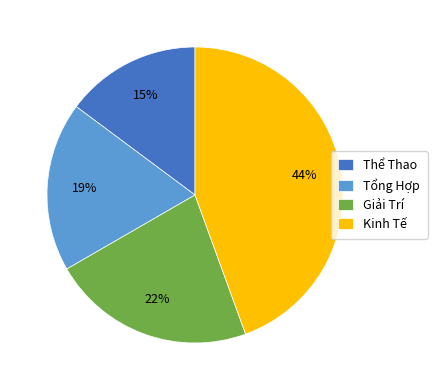

Do Giải Trí and Thể Thao together represent more than half of the pie?

No